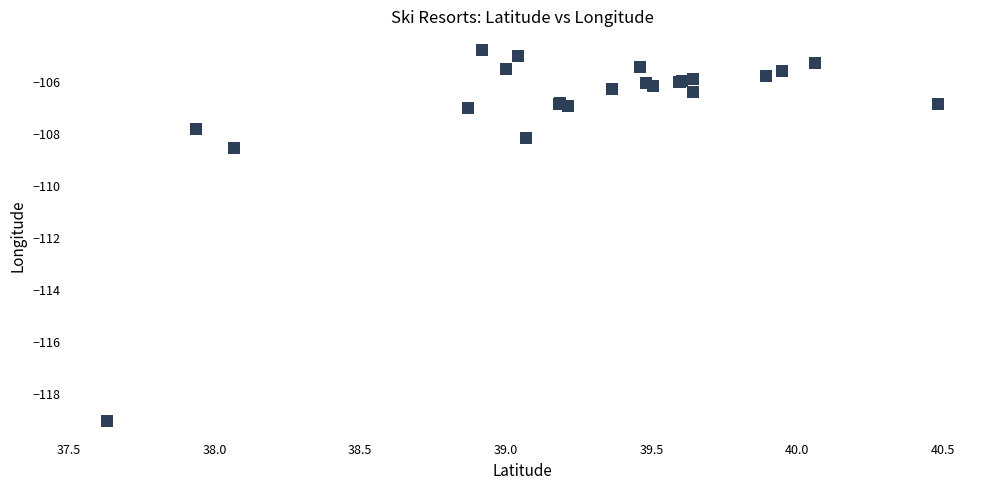

What Y value in the scatter plot is closest to -111?

-108.5